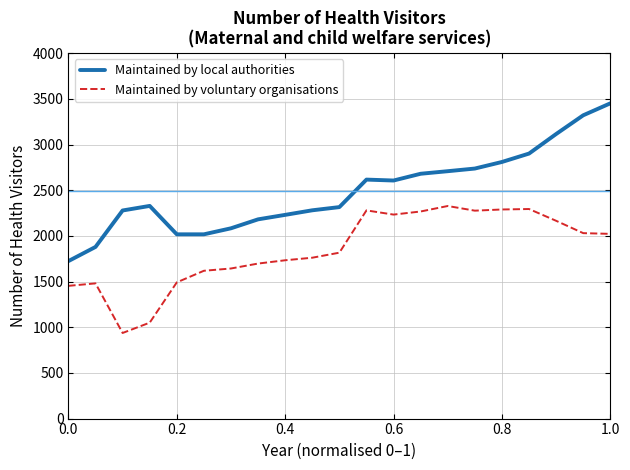

Which series has the largest range (max minus min)?

Maintained by local authorities